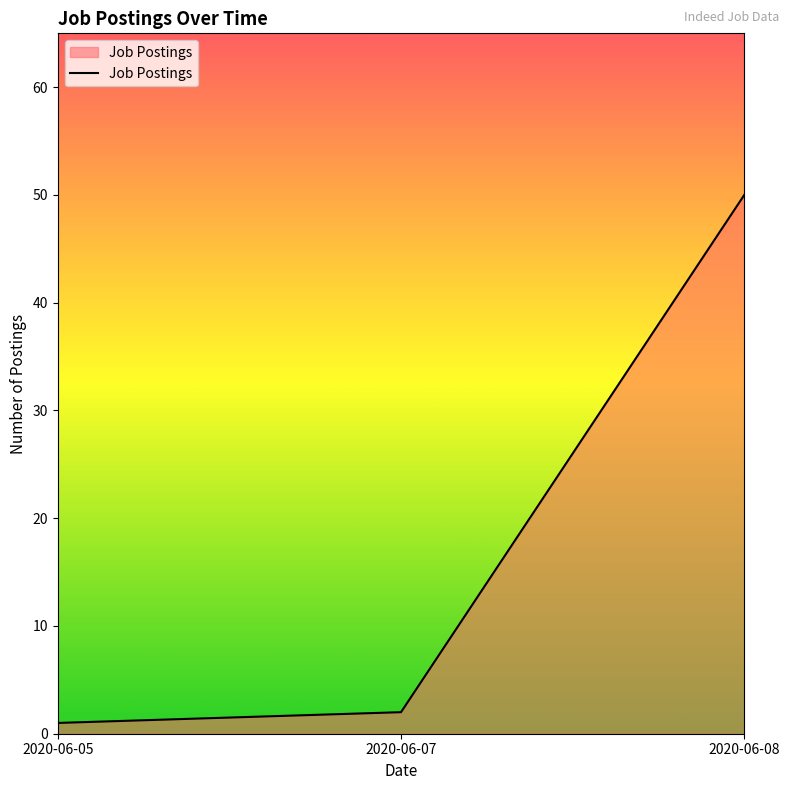

True or false: the data shows 2 at 2020-06-07.

True